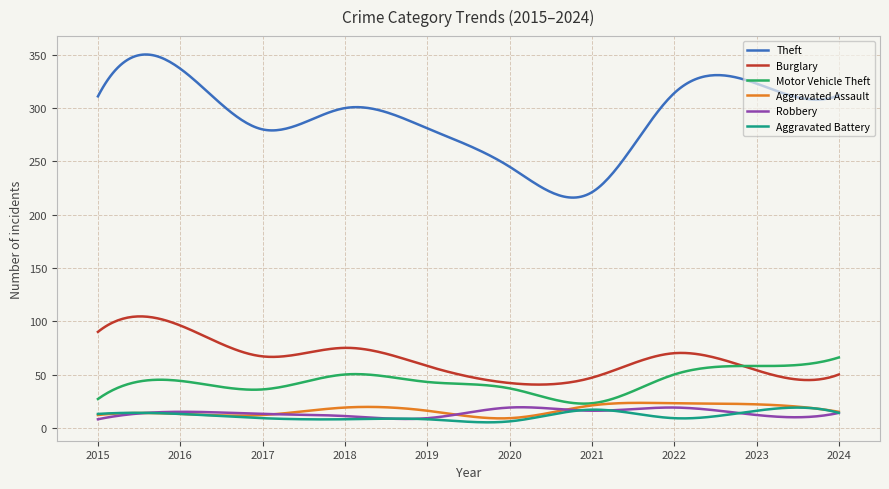

Which series has the largest total across all categories?

Theft